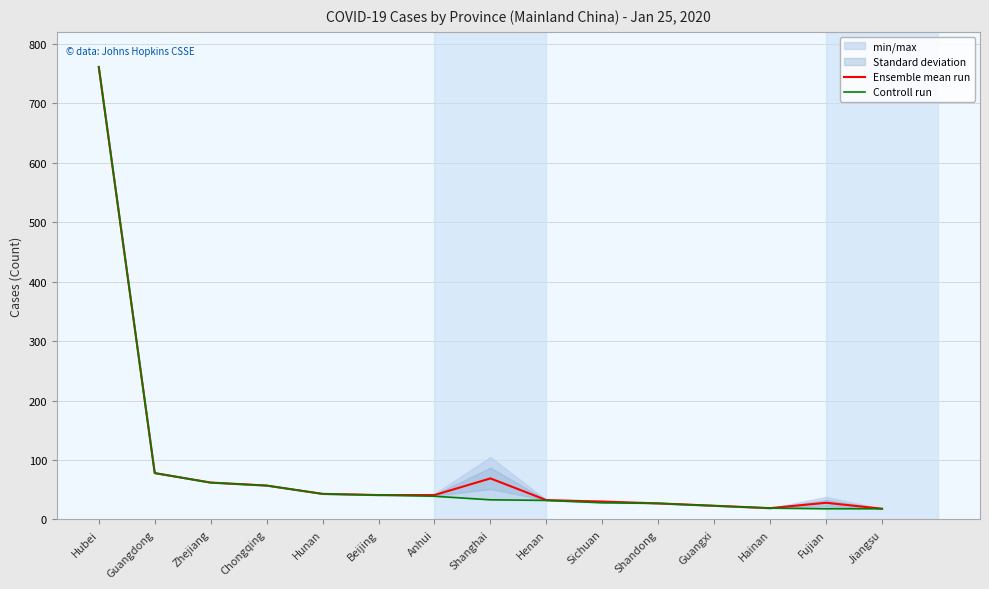

What value does the Ensemble mean run series have at Zhejiang?

62.0